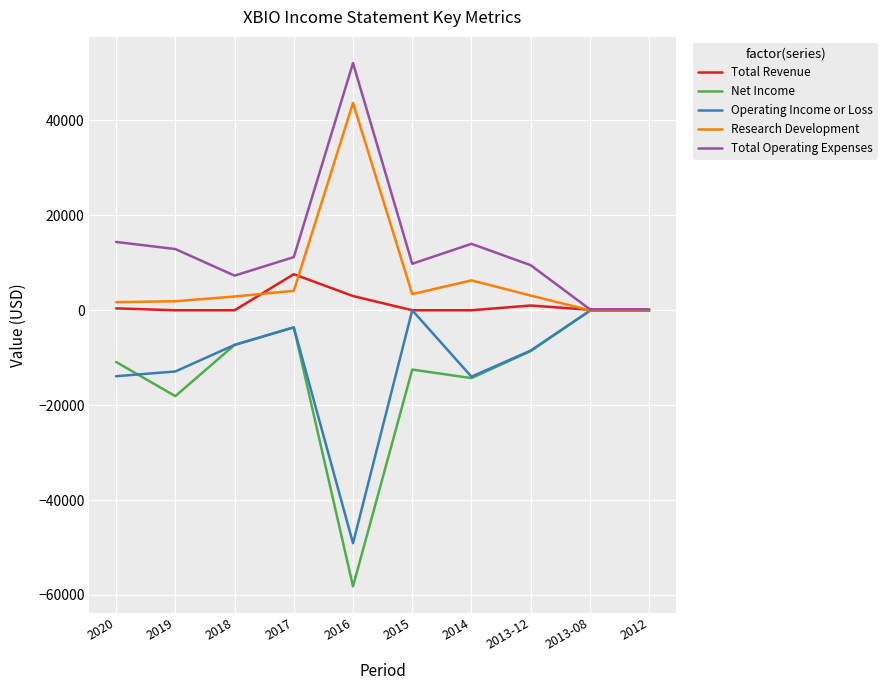

The value of Total Operating Expenses at 2019 is 2787. True or false?

False